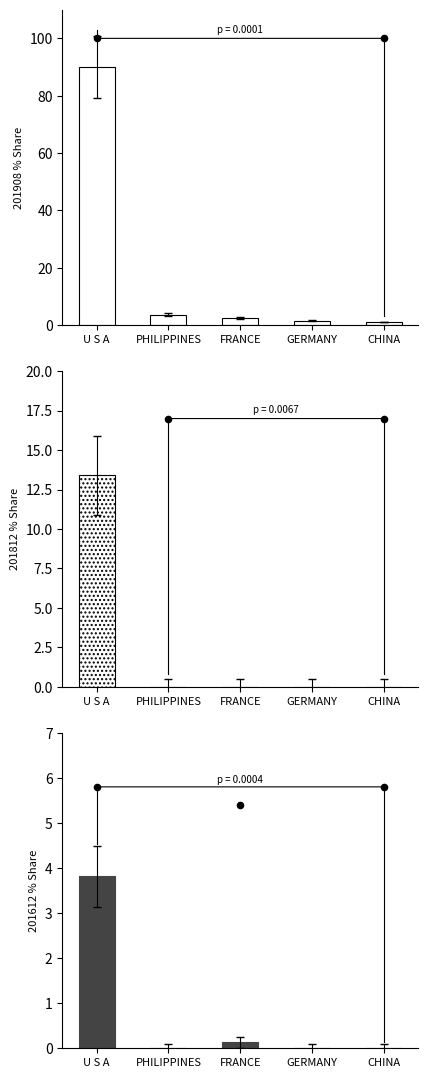

What is the total value across all series at PHILIPPINES?

3.7